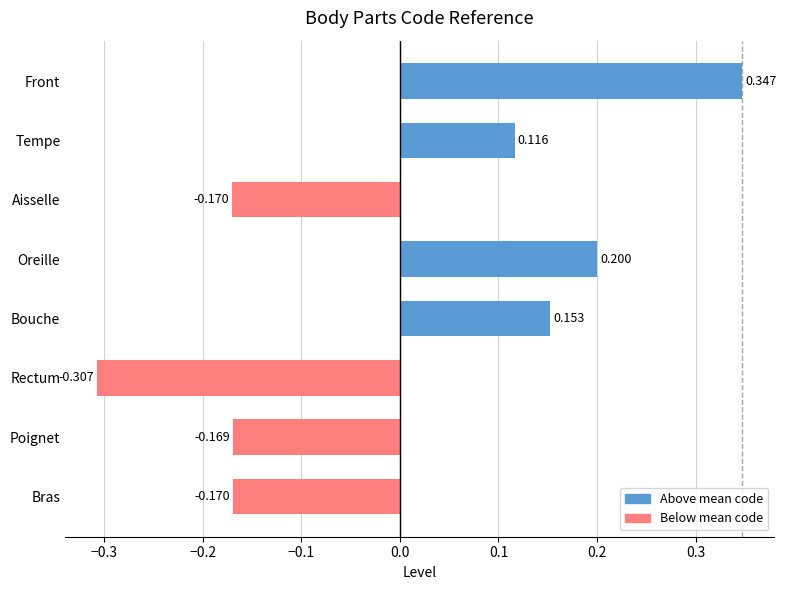

Count the number of data series in this chart.

1